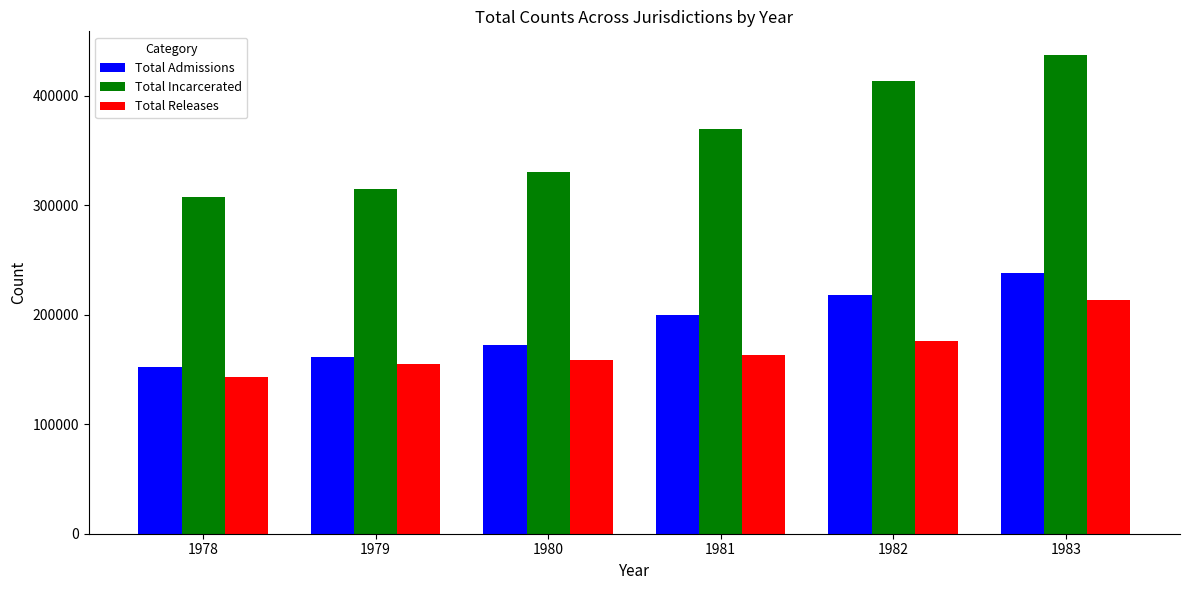

What is the difference between the highest and lowest values at 1981?

206845